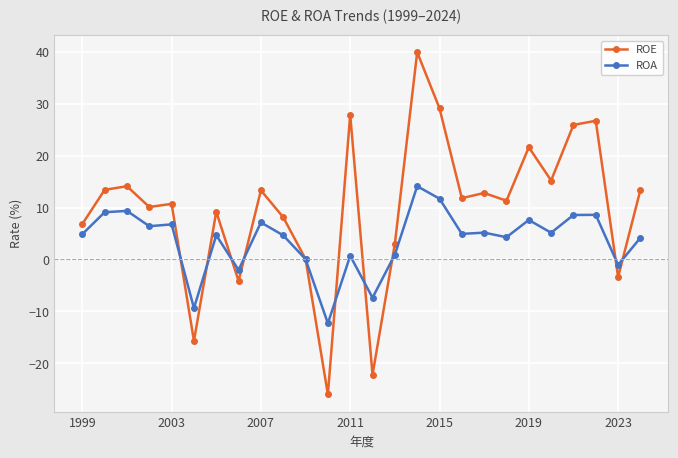

What are all the series names shown in the legend?

ROE, ROA